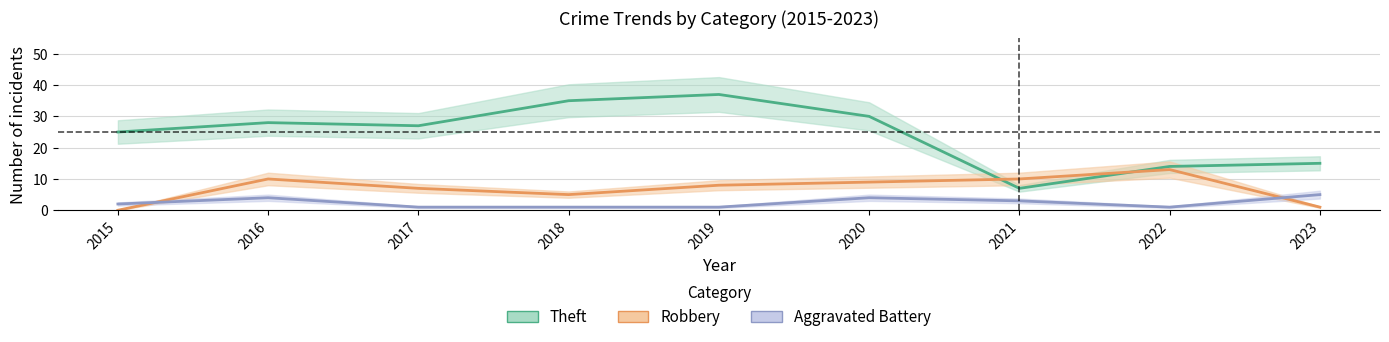

Where is Theft nearest to the value 22?

2015